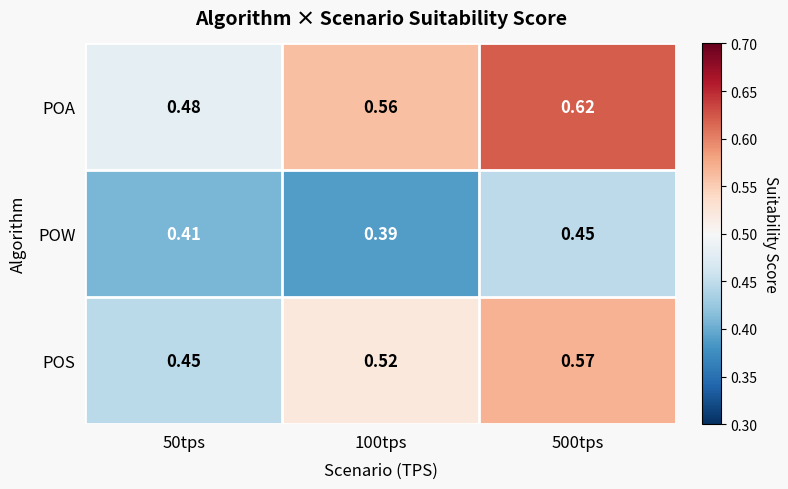

How many distinct data groups are displayed?

3